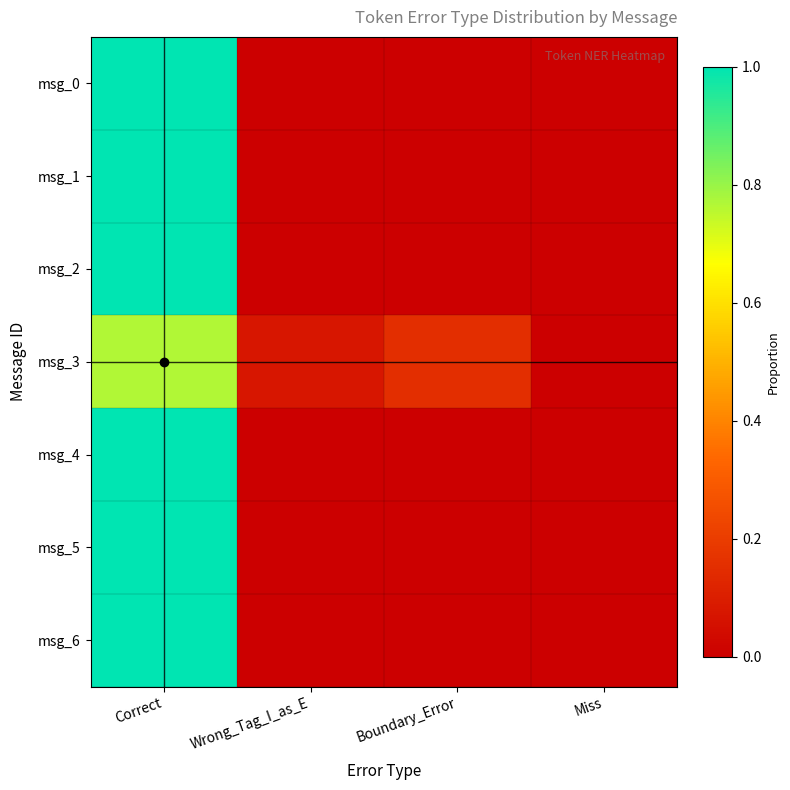

What is the total value across all series at Correct?

6.8